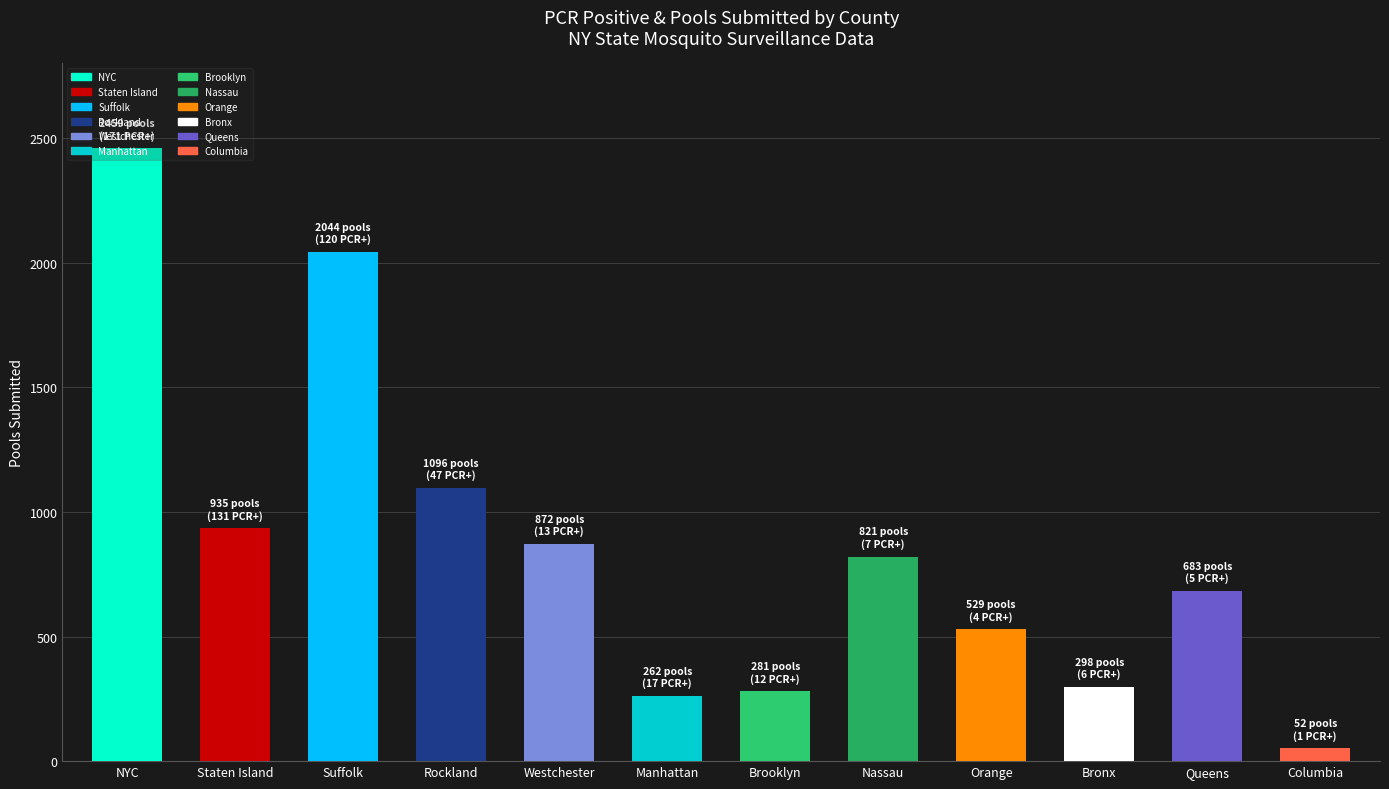

Reading left to right, extract all data points from this chart.

NYC=2459	Staten Island=935	Suffolk=2044	Rockland=1096	Westchester=872	Manhattan=262	Brooklyn=281	Nassau=821	Orange=529	Bronx=298	Queens=683	Columbia=52